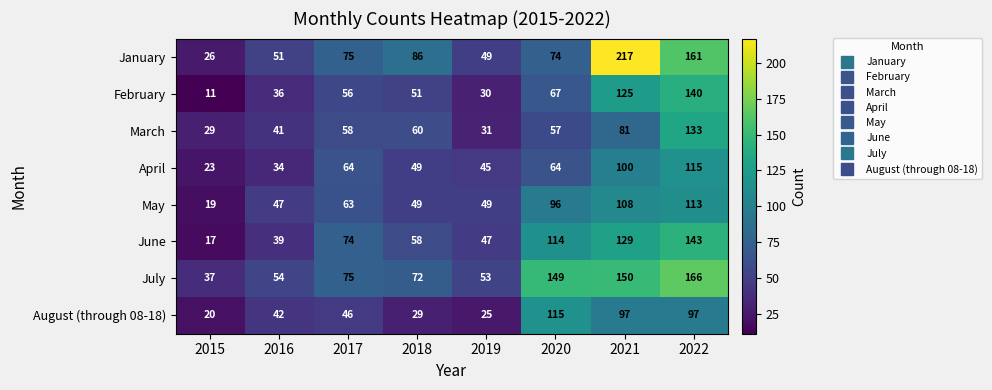

At which category is the sum across all series the highest?

2022